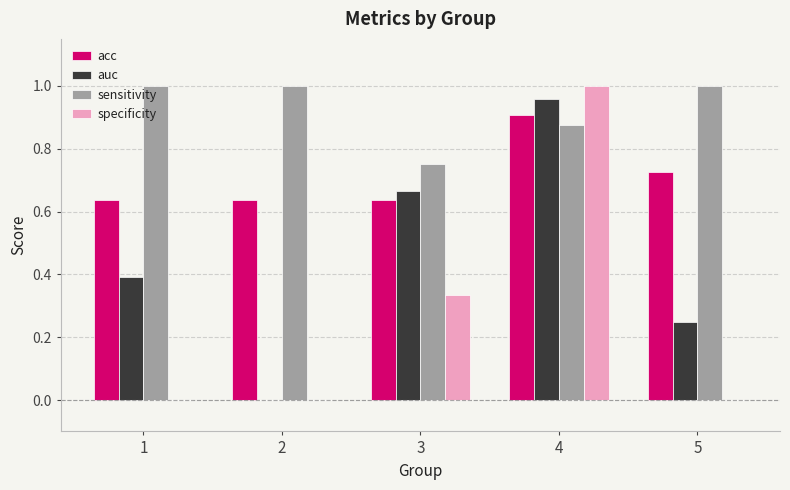

True or false: specificity has a value of 0.0 at 1.

True